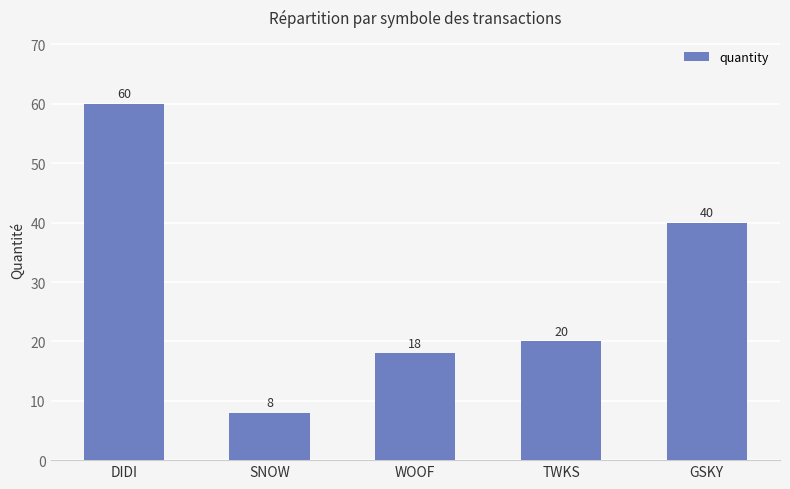

What is the difference between the maximum and second lowest values?

42